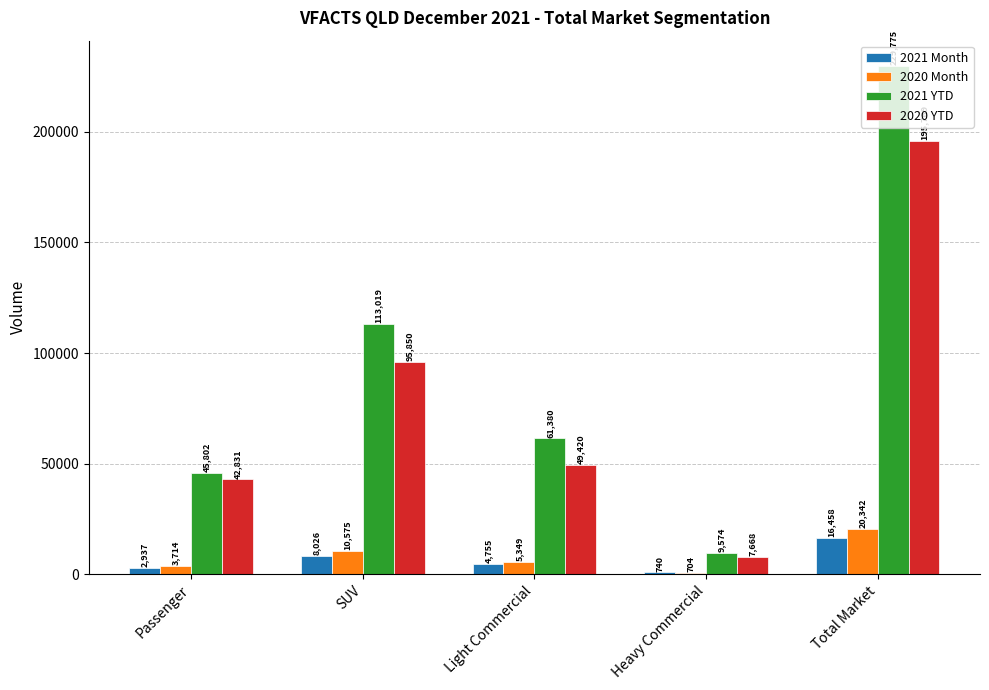

What is the total value across all series at Light Commercial?

120904